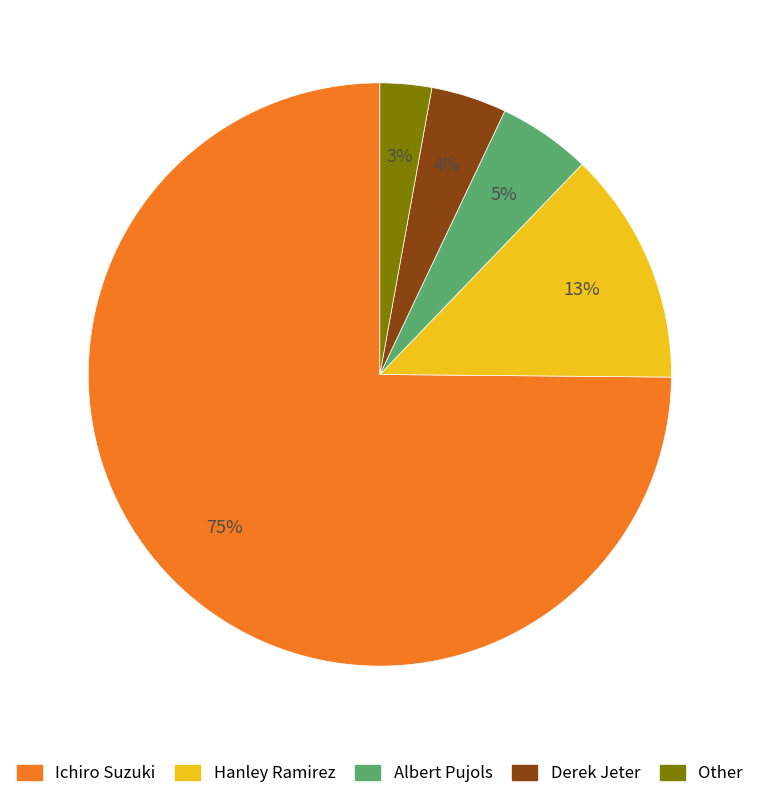

Is it true that Ichiro Suzuki is 75% of the pie?

True